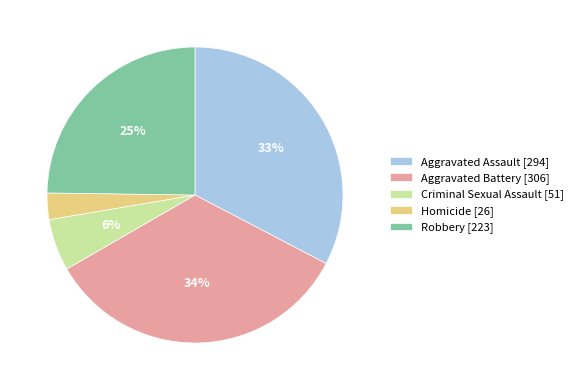

Combined, do Criminal Sexual Assault and Aggravated Battery account for over 50%?

No